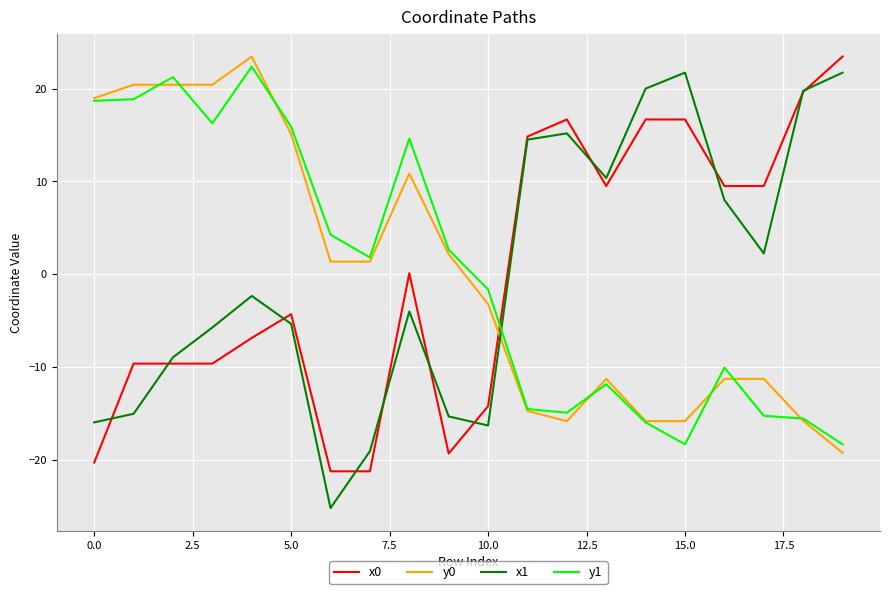

Which series has the largest range (max minus min)?

x1